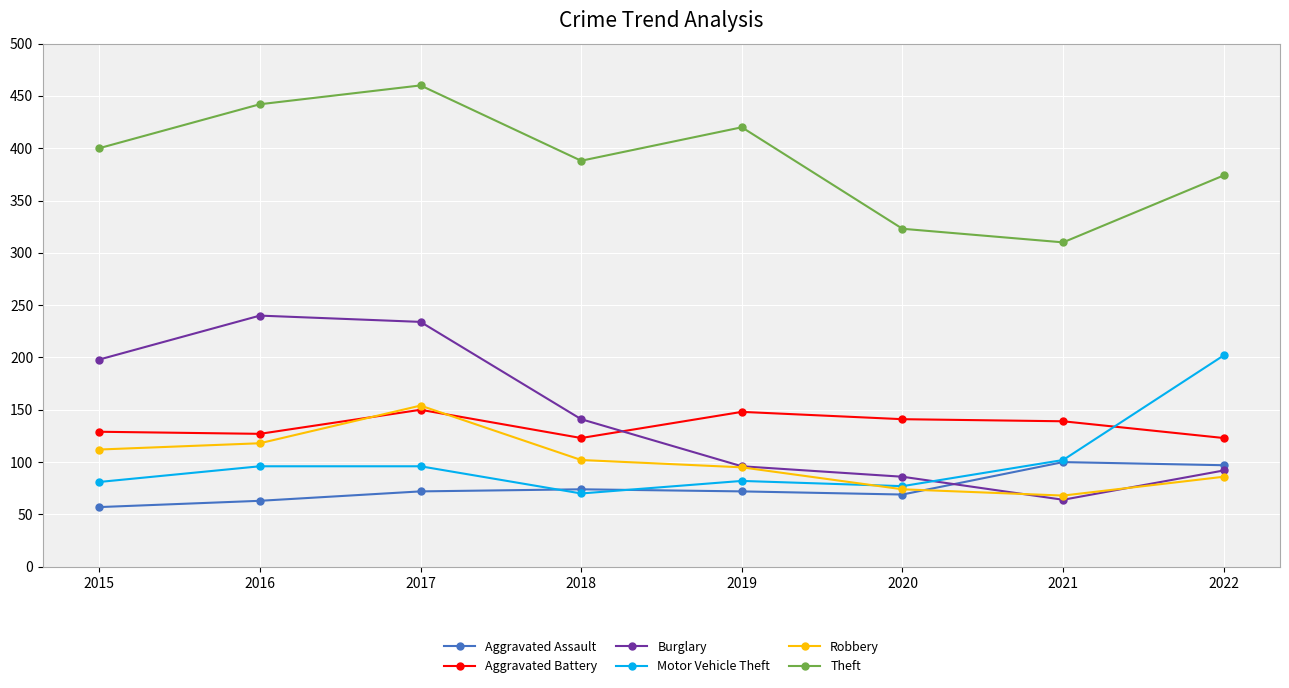

Which series has the widest spread of values?

Burglary